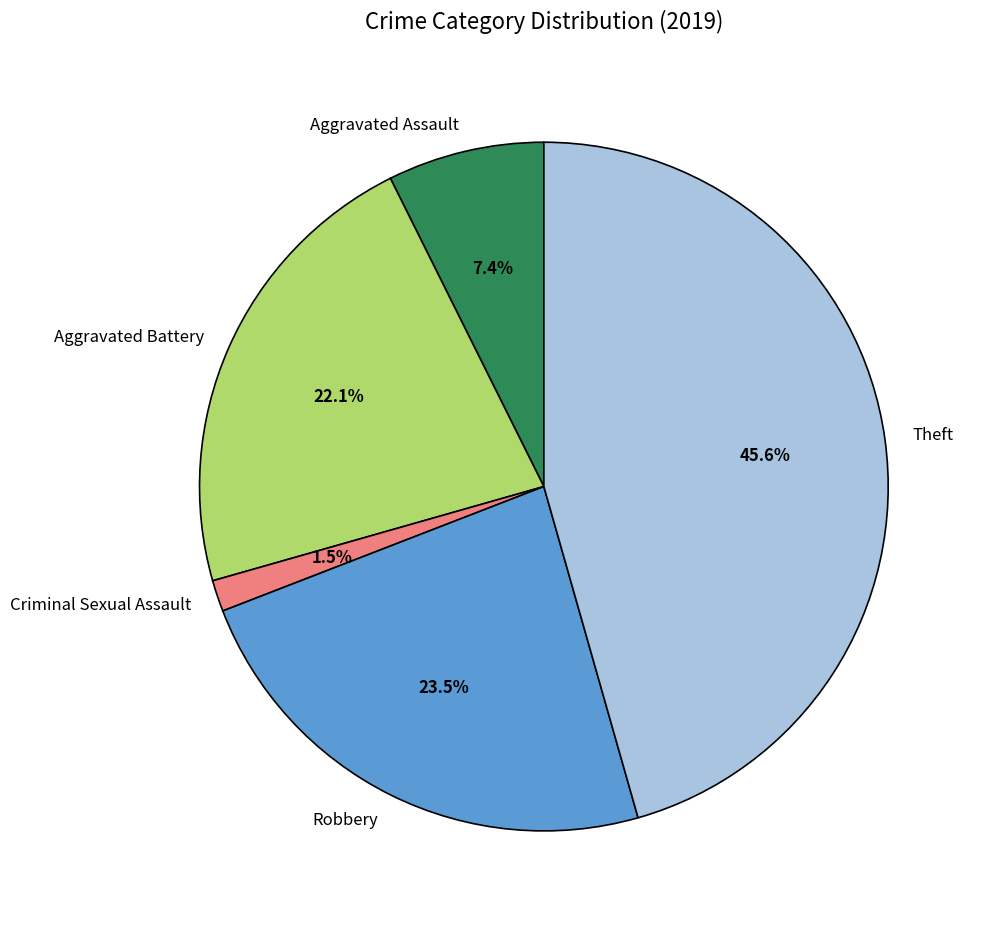

Is the sum of Robbery and Aggravated Battery greater than half?

No